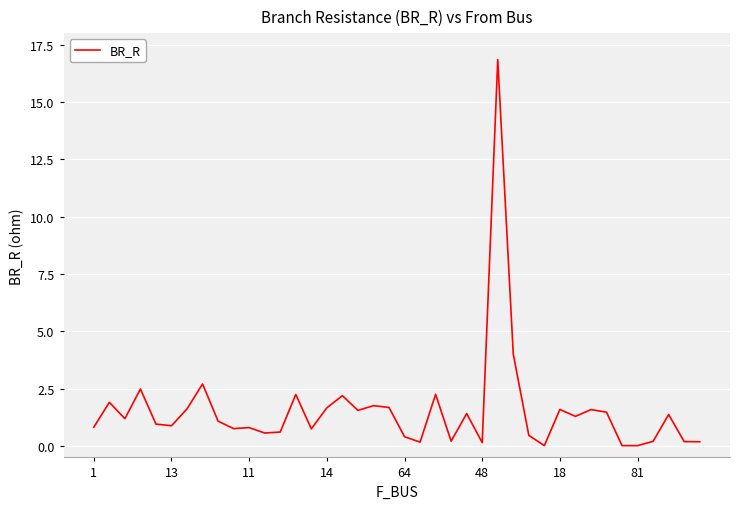

What is the maximum value shown in the chart?

16.8